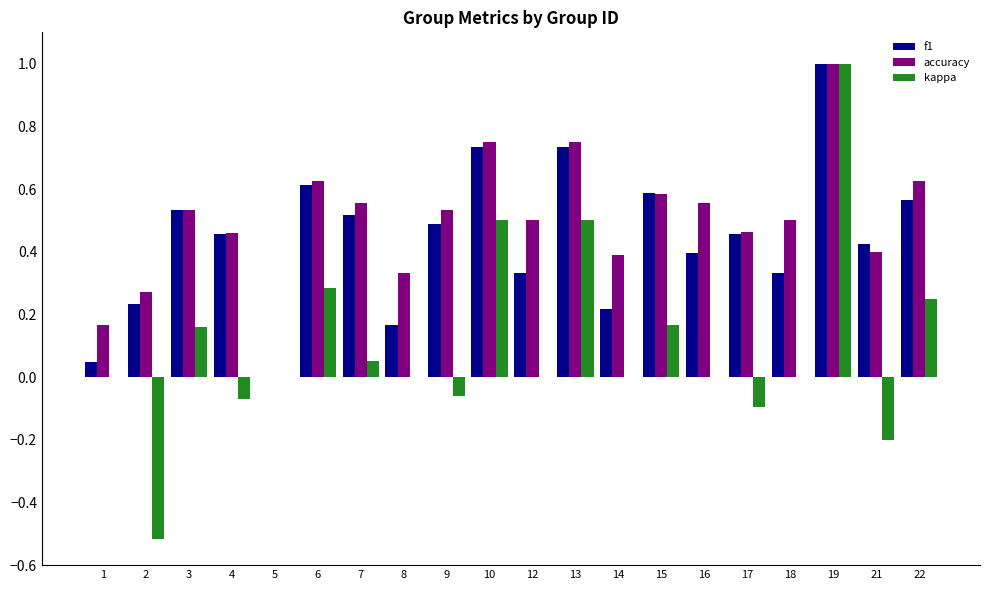

Is the value of accuracy at 22 greater than the value of f1 at 8?

Yes